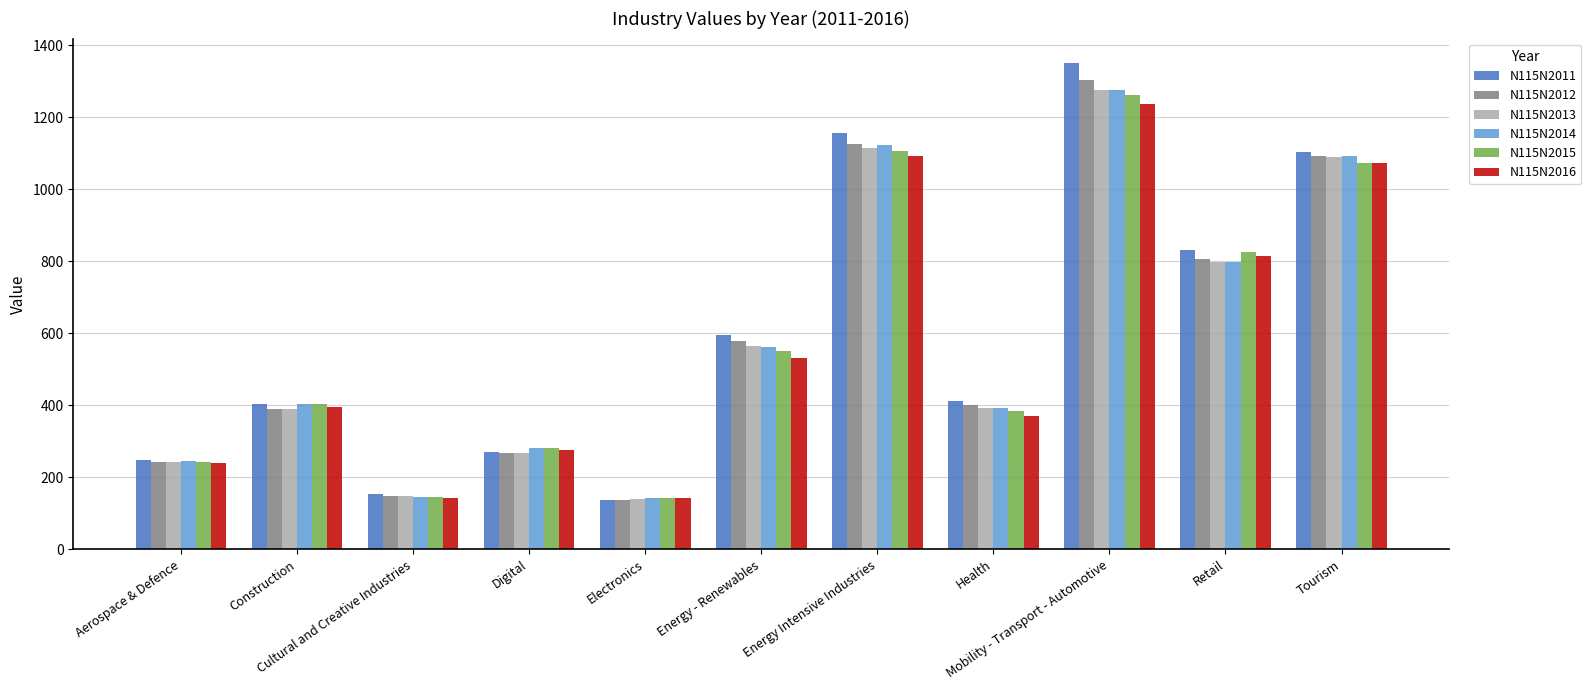

Which series has the largest total across all categories?

N115N2011